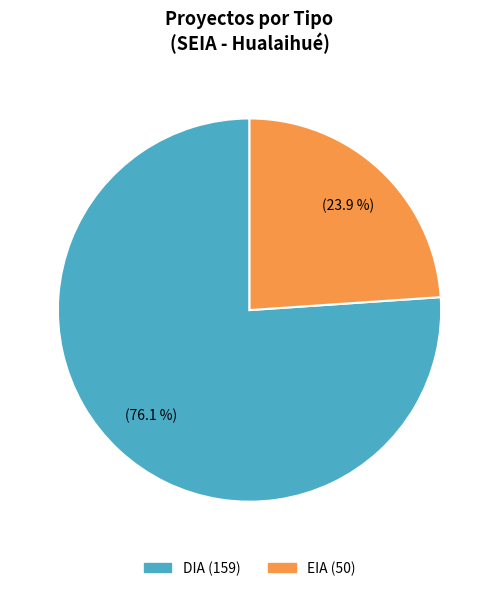

To the nearest percent, what is the difference between the largest and smallest slice percentages?

52%